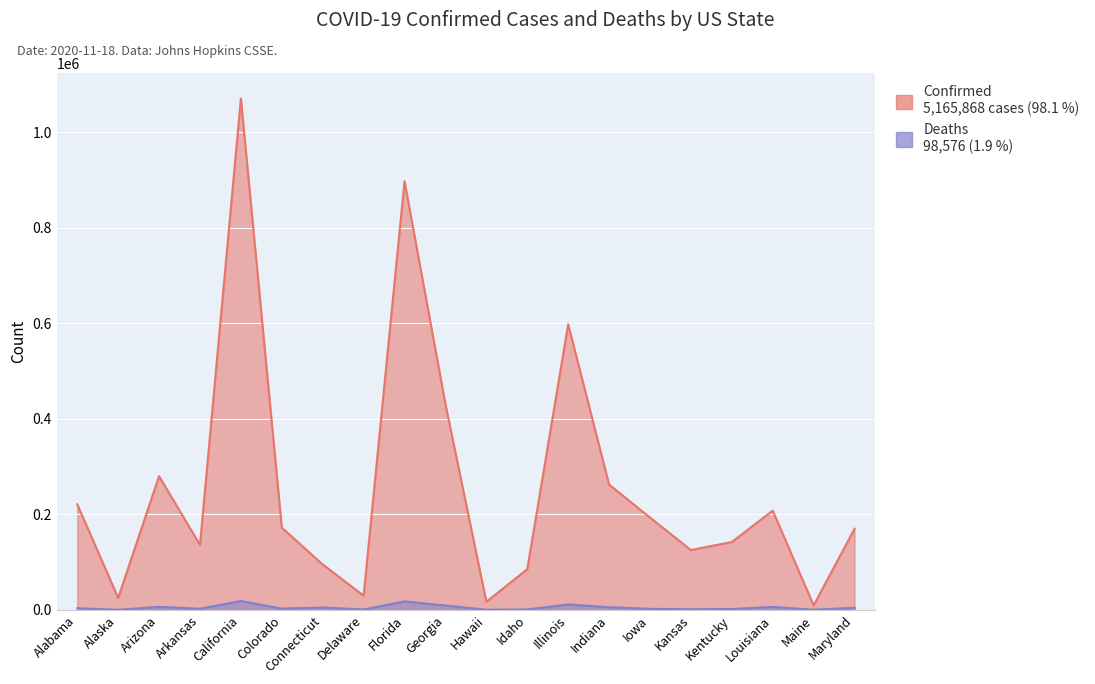

The Deaths series shows 46 at Alaska. True or false?

False